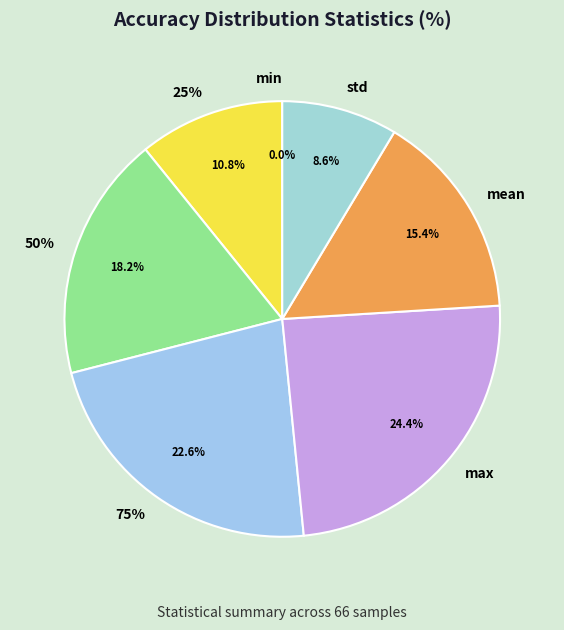

What is the ratio of the value at std to the value at mean?

0.6